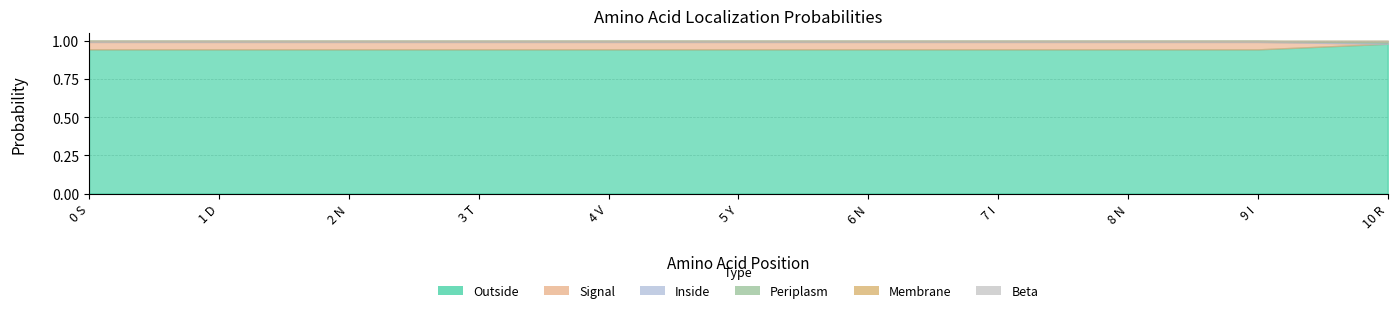

Reading right to left, extract all data points from this chart.

Beta: 0.0	0.0	0.0	0.0	0.0	0.0	0.0	0.0	0.0	0.0	0.0
Periplasm: 0.0	0.0	0.0	0.0	0.0	0.0	0.0	0.0	0.0	0.0	0.0
Membrane: 0.0	0.0	0.0	0.0	0.0	0.0	0.0	0.0	0.0	0.0	0.0
Inside: 0.0	0.0	0.0	0.0	0.0	0.0	0.0	0.0	0.0	0.0	0.0
Outside: 1.0	0.9	0.9	0.9	0.9	0.9	0.9	0.9	0.9	0.9	0.9
Signal: 0.0	0.0	0.0	0.0	0.0	0.0	0.0	0.0	0.0	0.0	0.0